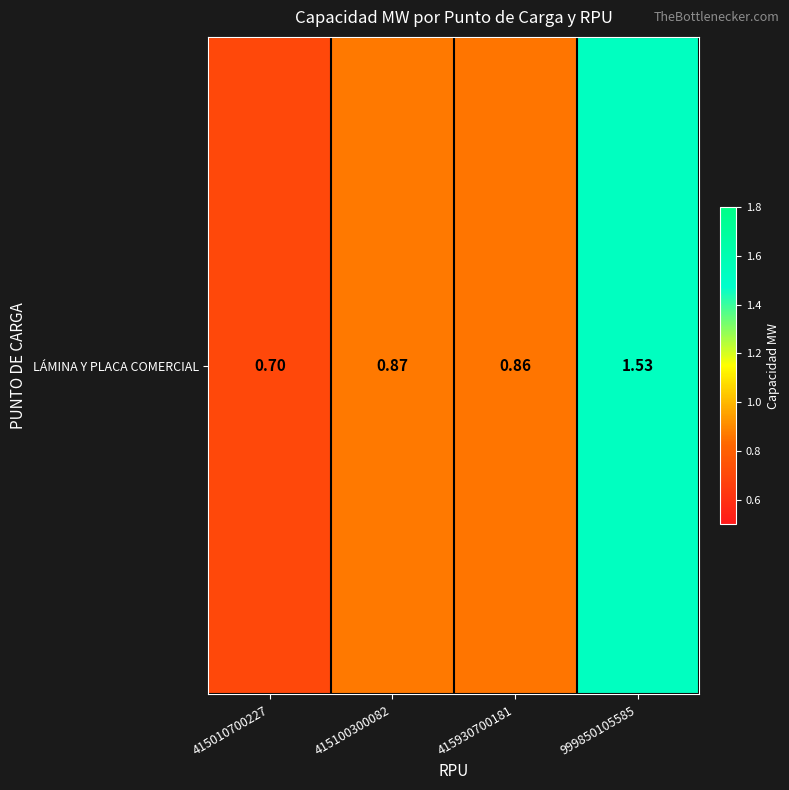

What is the sum of all values?

4.0